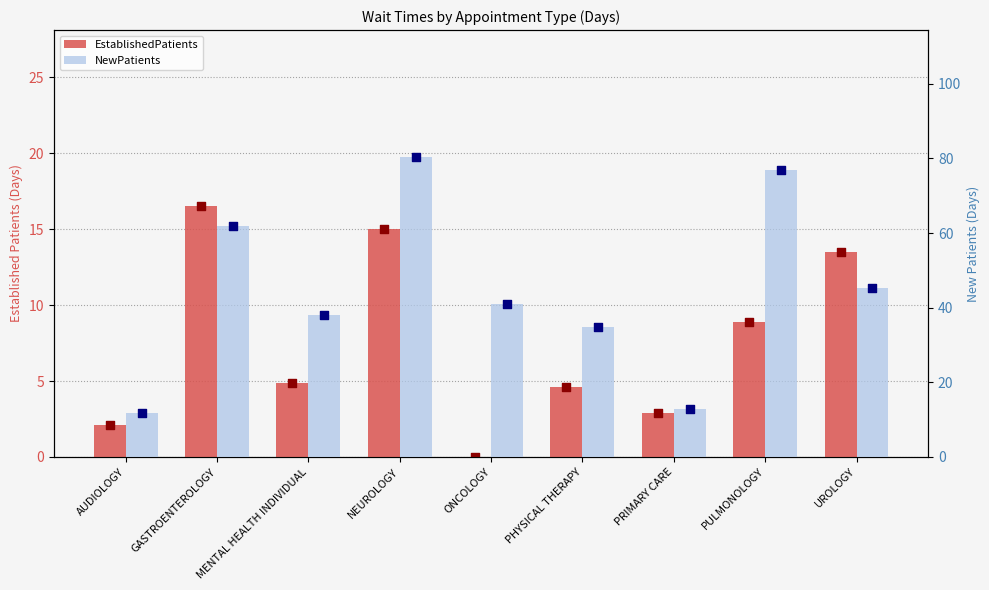

What is the total value across all series at PRIMARY CARE?

15.7